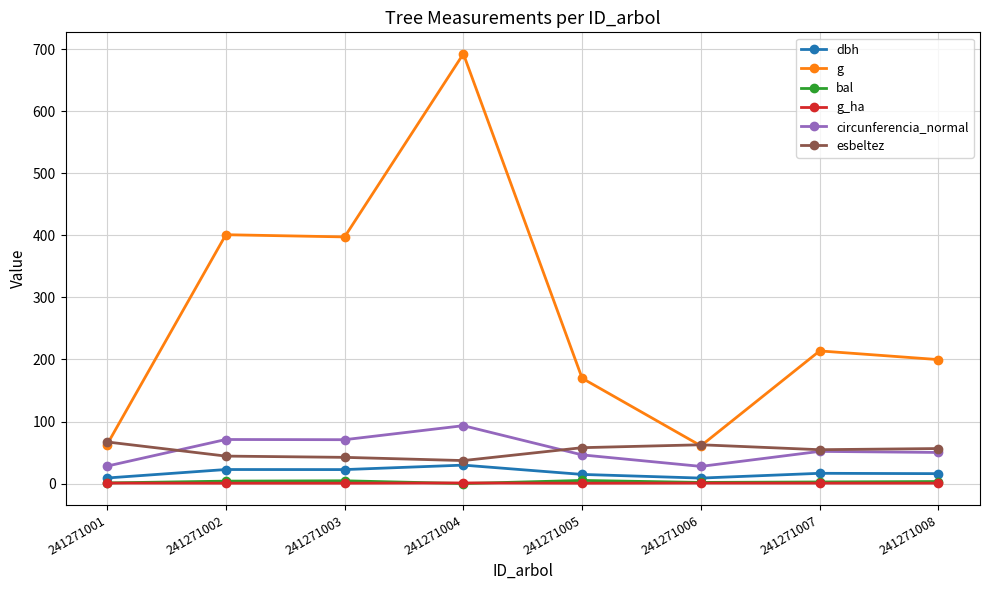

What are all the series names shown in the legend?

dbh, g, bal, g_ha, circunferencia_normal, esbeltez